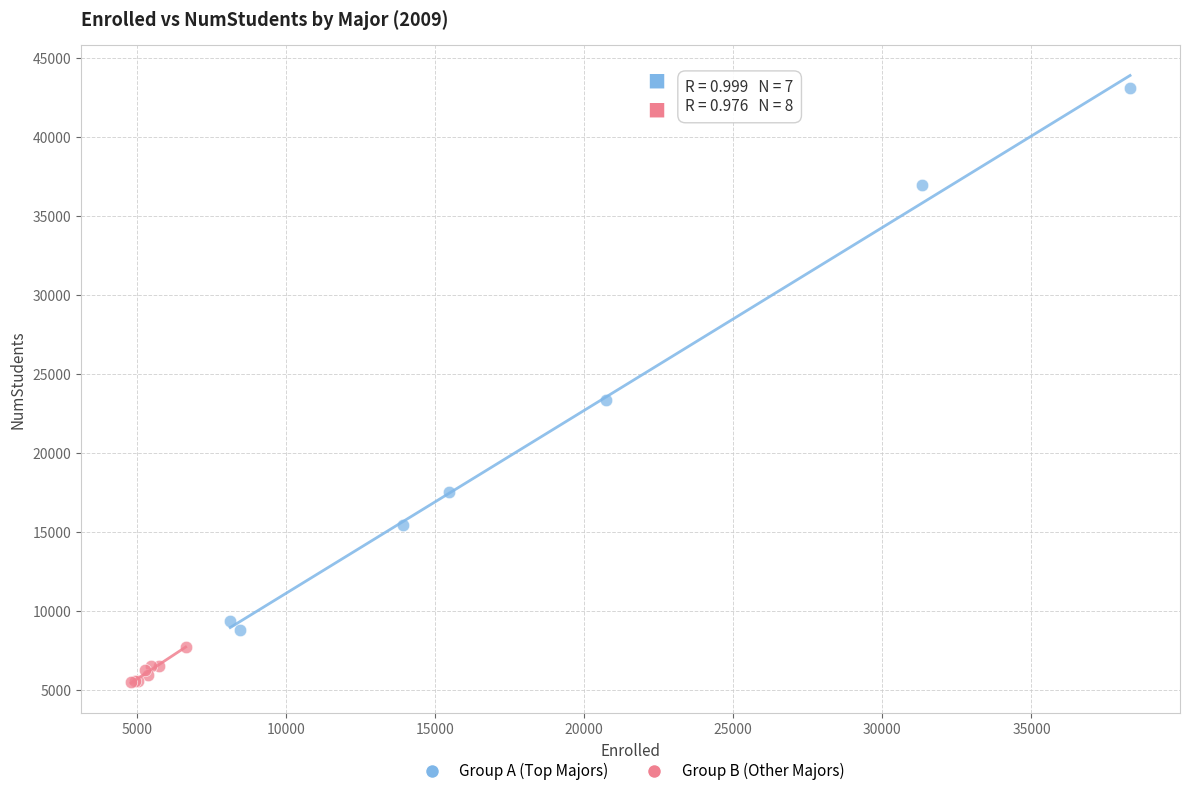

Which series contains the lowest Y value?

Group B (Other Majors)